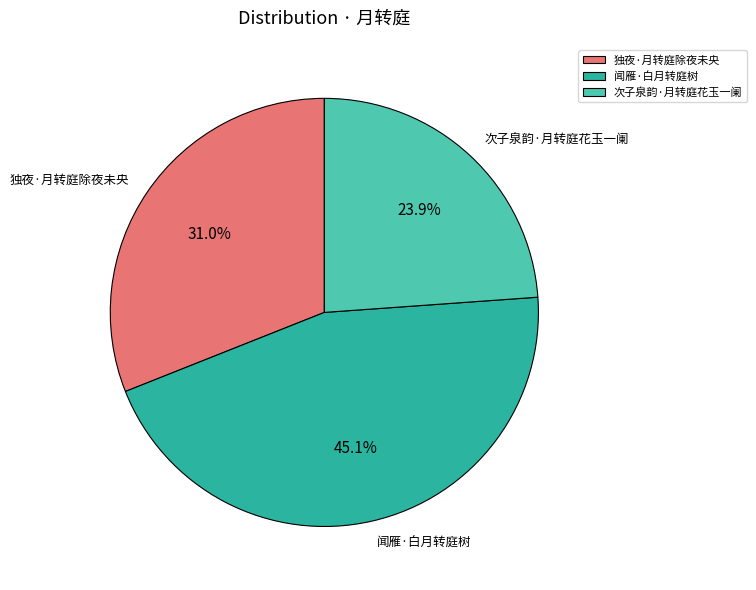

Is there a majority slice in this chart?

No